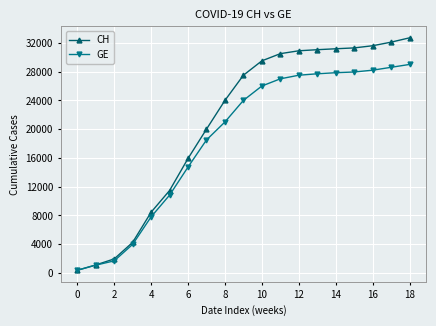

What is the difference between the maximum and minimum values in the CH series?

32325